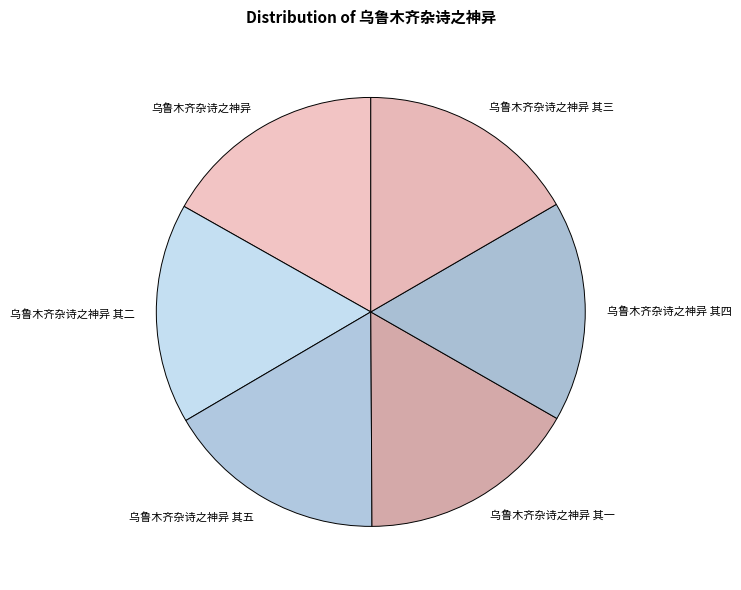

Is the sum of 乌鲁木齐杂诗之神异 and 乌鲁木齐杂诗之神异 其一 greater than half?

No